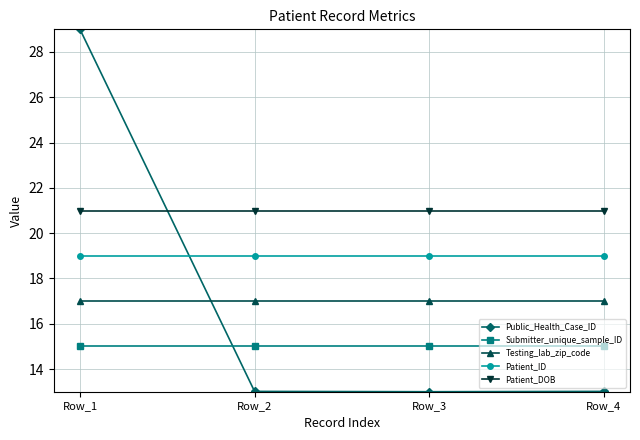

What is the maximum value for Patient_DOB?

21.0